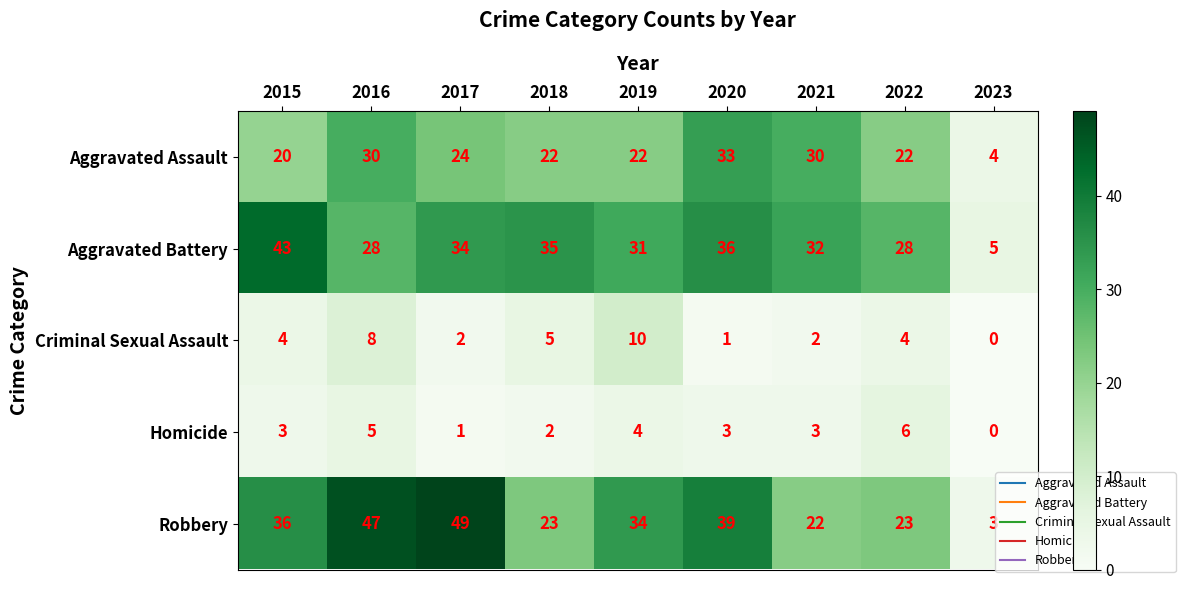

At which category is the sum across all series the highest?

2016